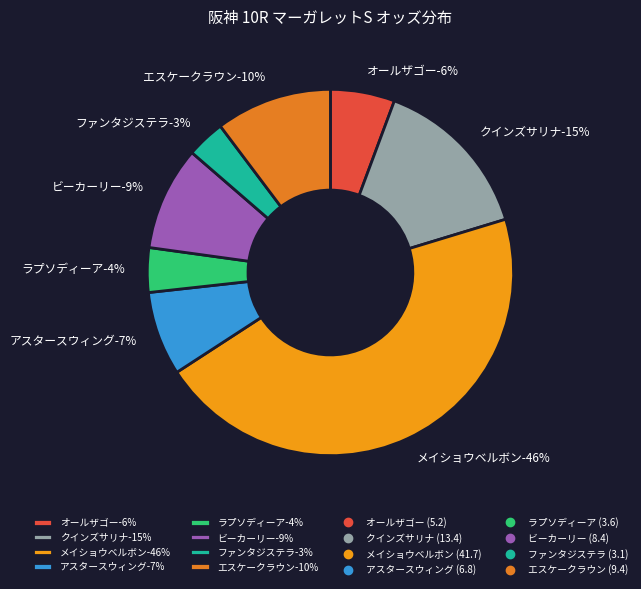

To the nearest percent, what portion does アスタースウィング-6.8 represent?

7%